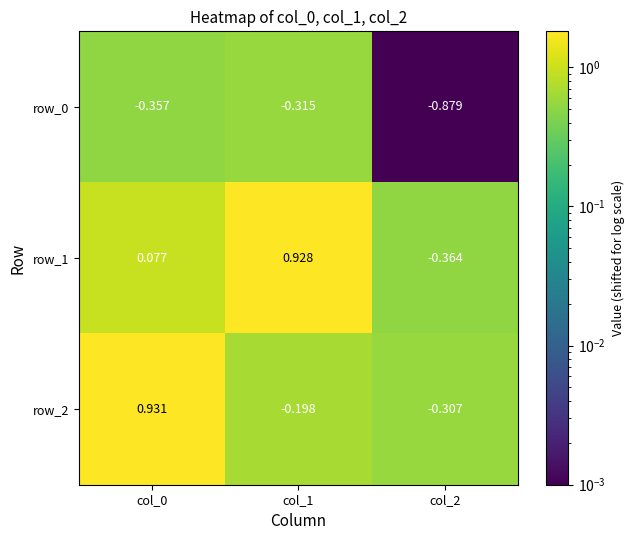

Is the value of row_0 at col_1 greater than the value of row_2 at col_1?

No